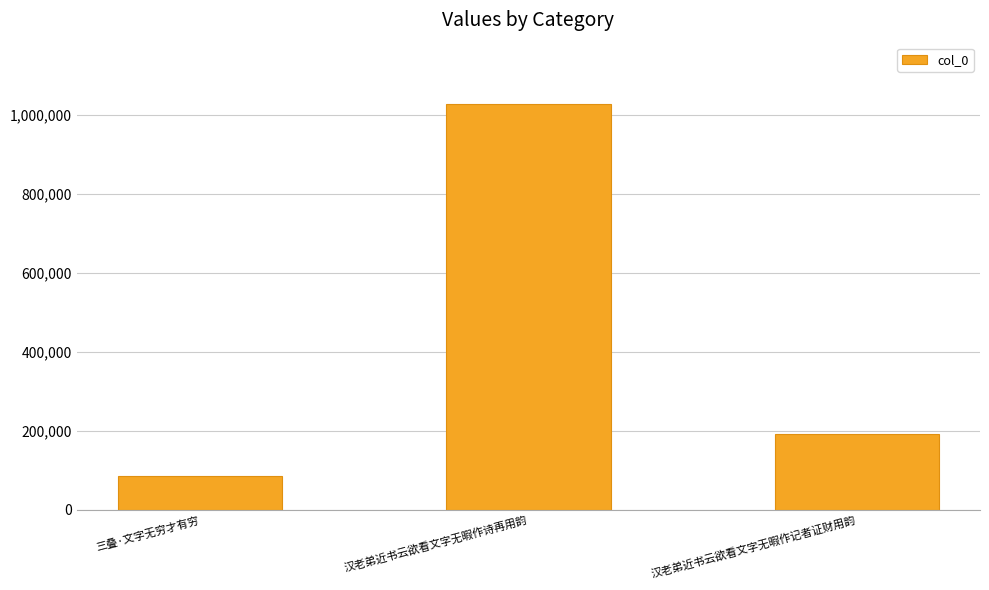

How many values are between 86514 and 1029145?

3